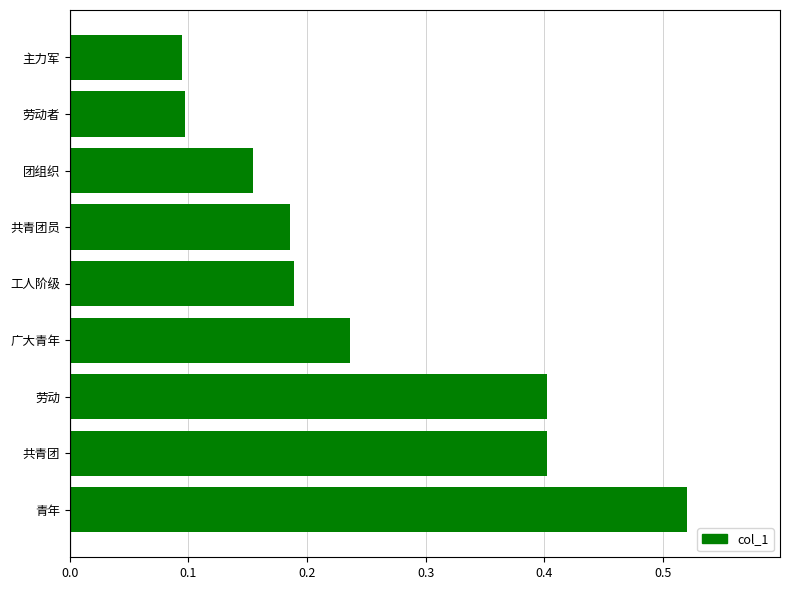

The value at 劳动 is 0.4. True or false?

True